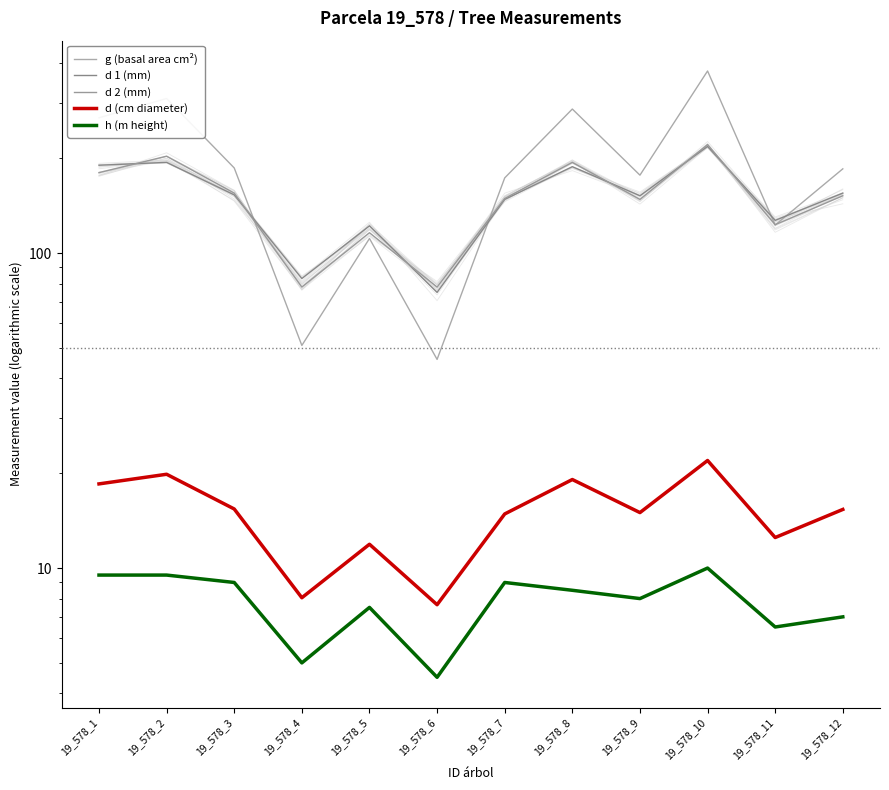

True or false: g (basal area cm²) has more than 2 points higher than both neighbors.

True